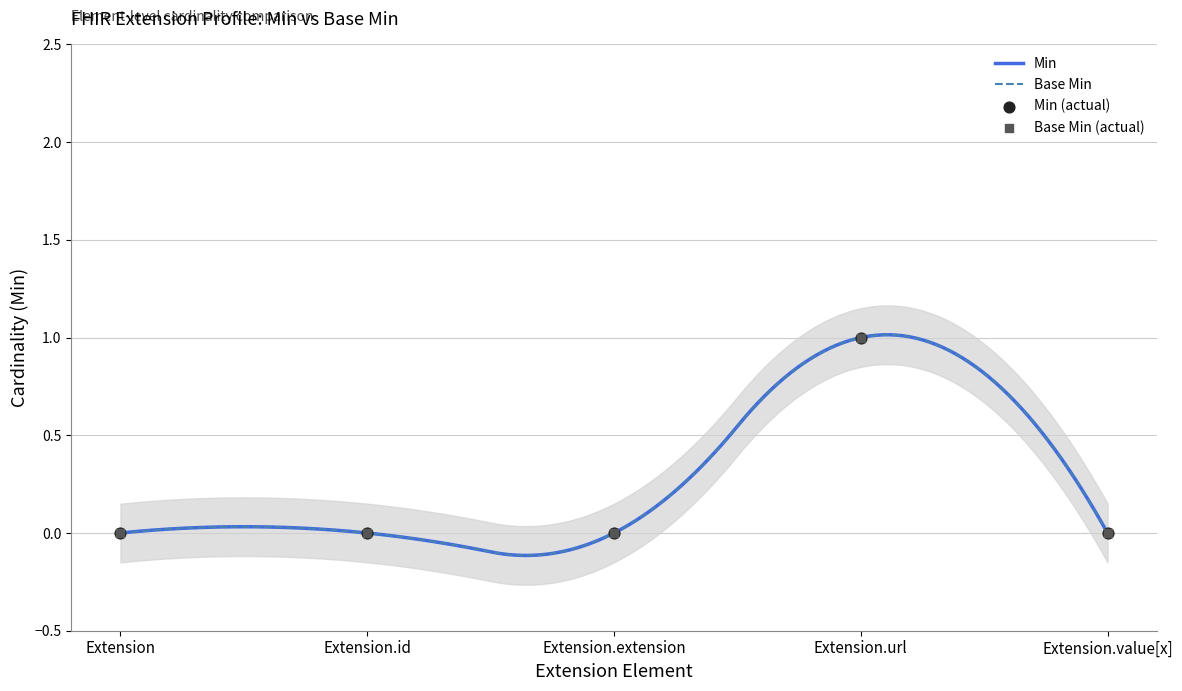

At which category is the sum across all series the highest?

Extension.url